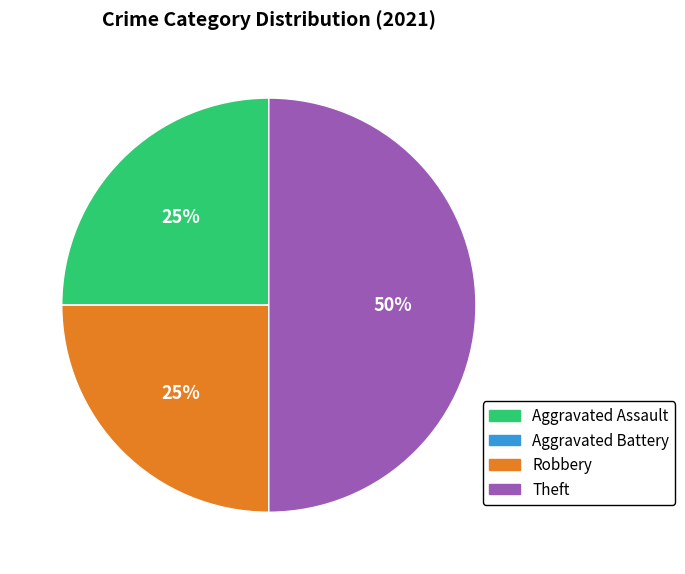

The Aggravated Assault slice represents 25% of the pie. True or false?

True